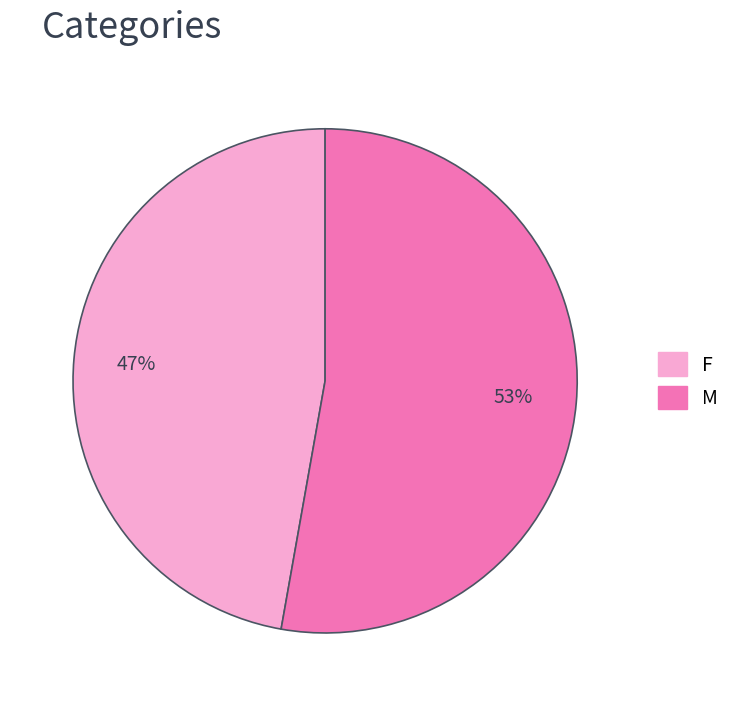

Does M represent more than half of the total?

Yes